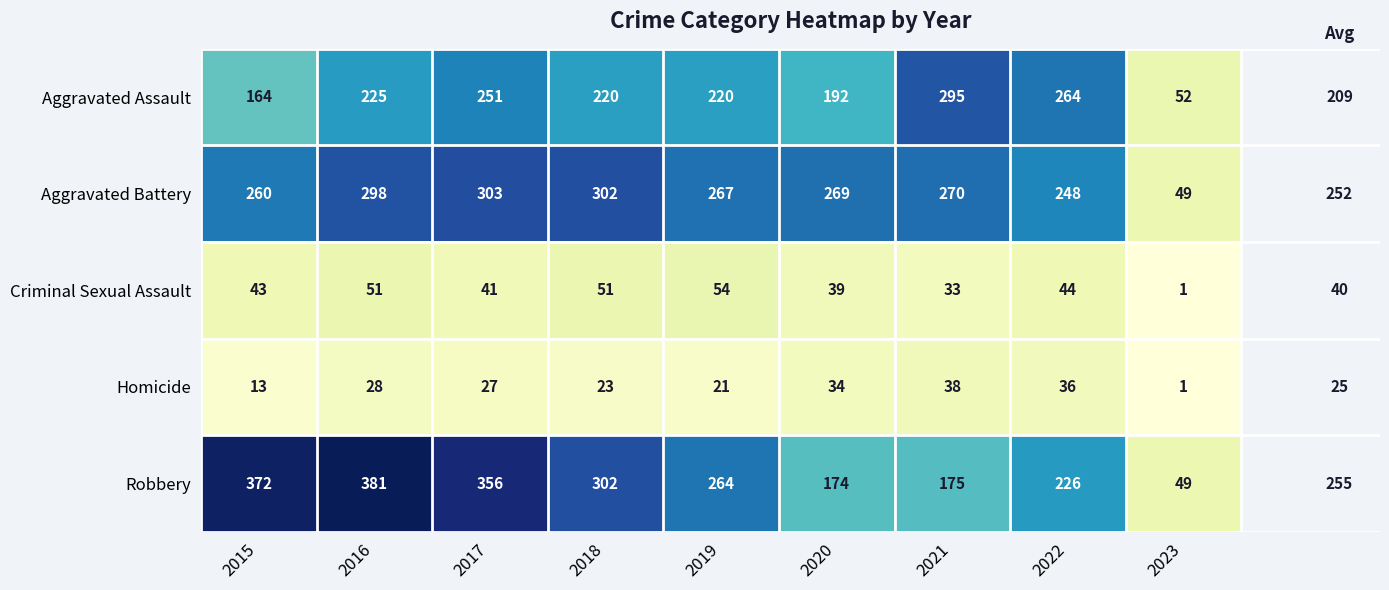

At which label does Aggravated Assault first exceed 220?

2016